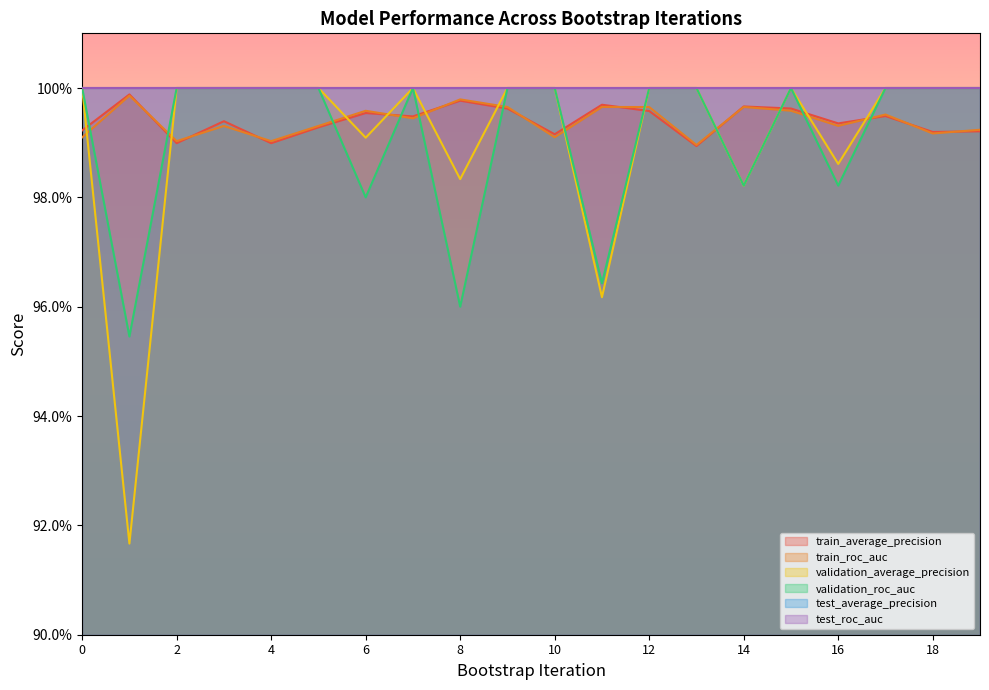

Does the chart display data point markers on the line(s)?

No